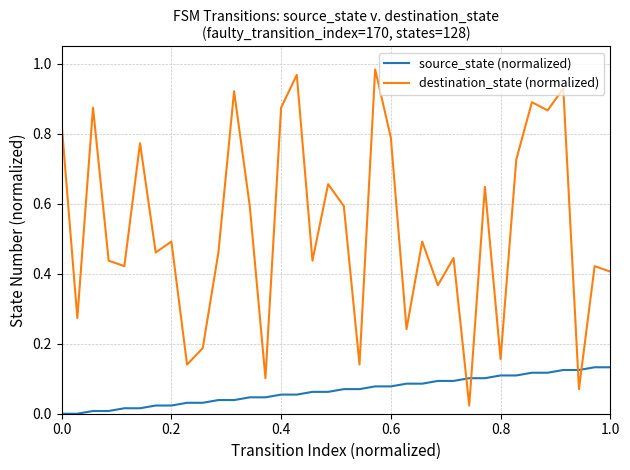

Which series has the largest total across all categories?

destination_state (normalized)